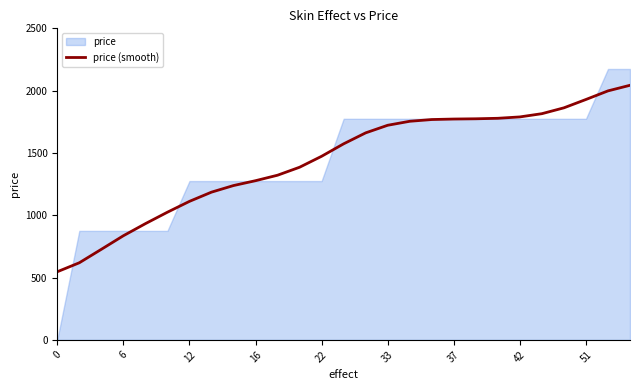

Count the number of categories in the chart.

27